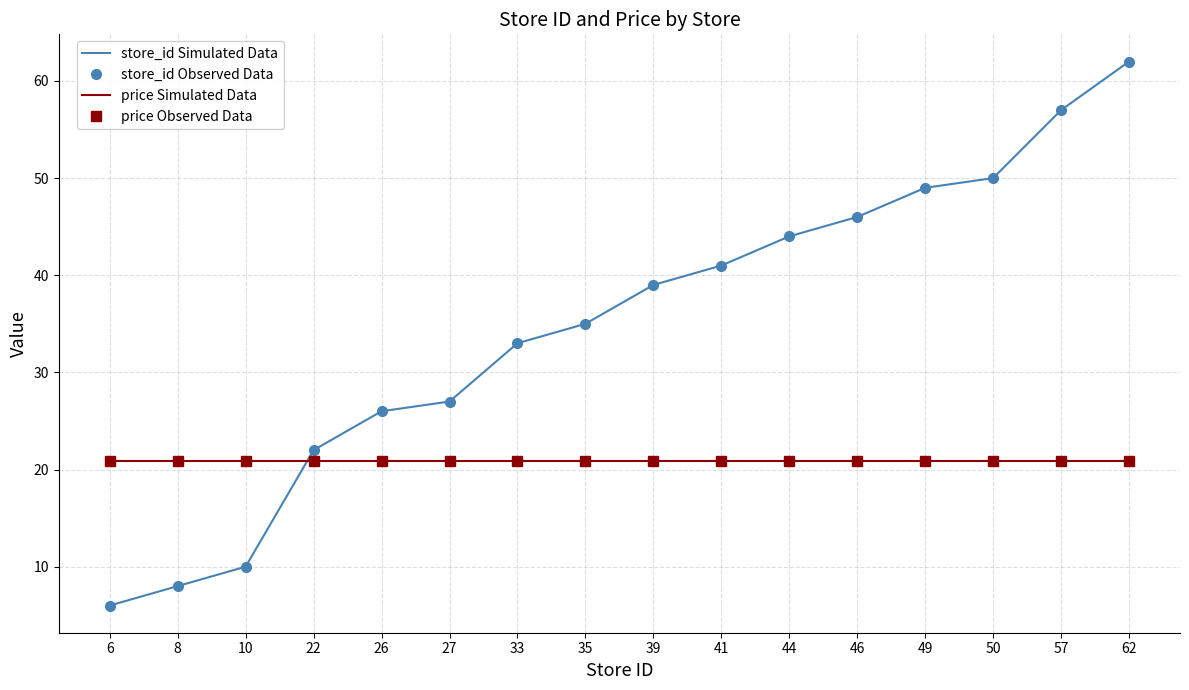

The price Observed Data series shows 5.7 at 8. True or false?

False